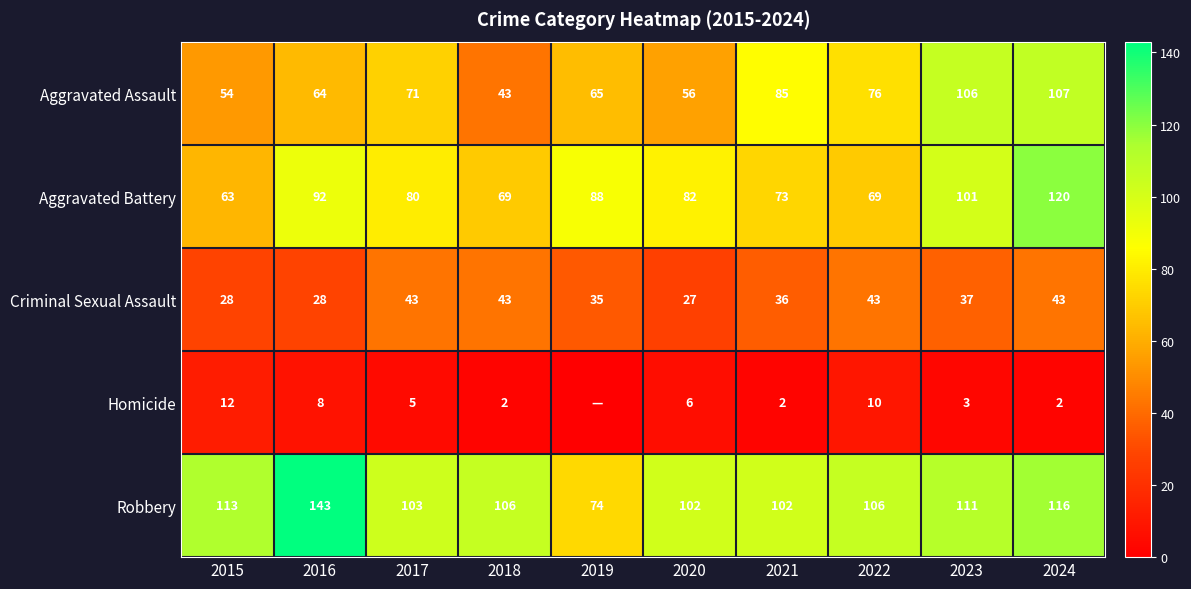

Read the Aggravated Battery value at 2021, to the nearest 5.

75